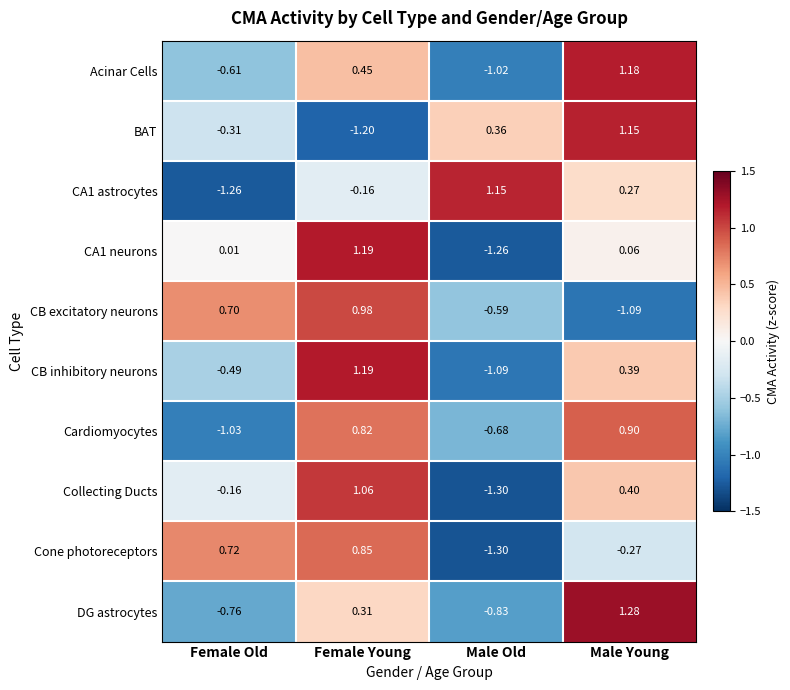

At which label is BAT closest to 0?

Female Old